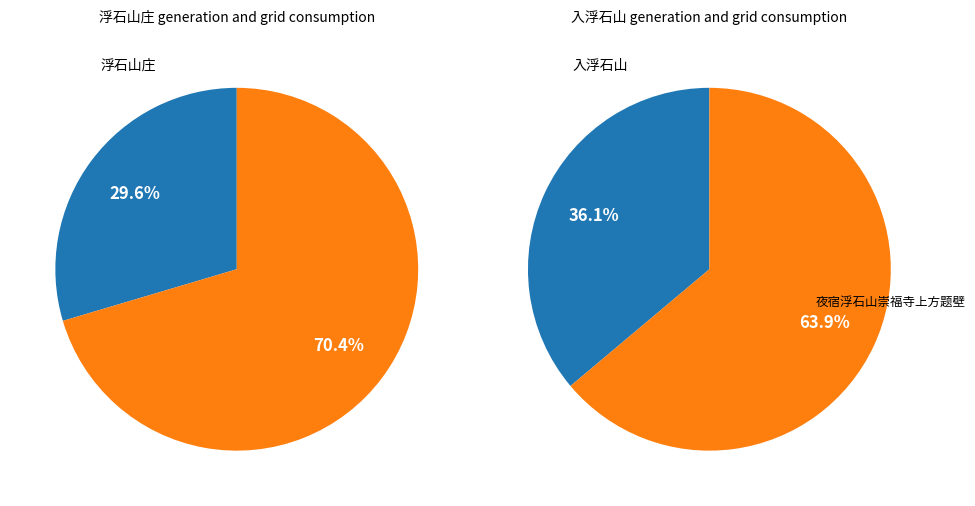

Which slice is the largest?

浮石山庄